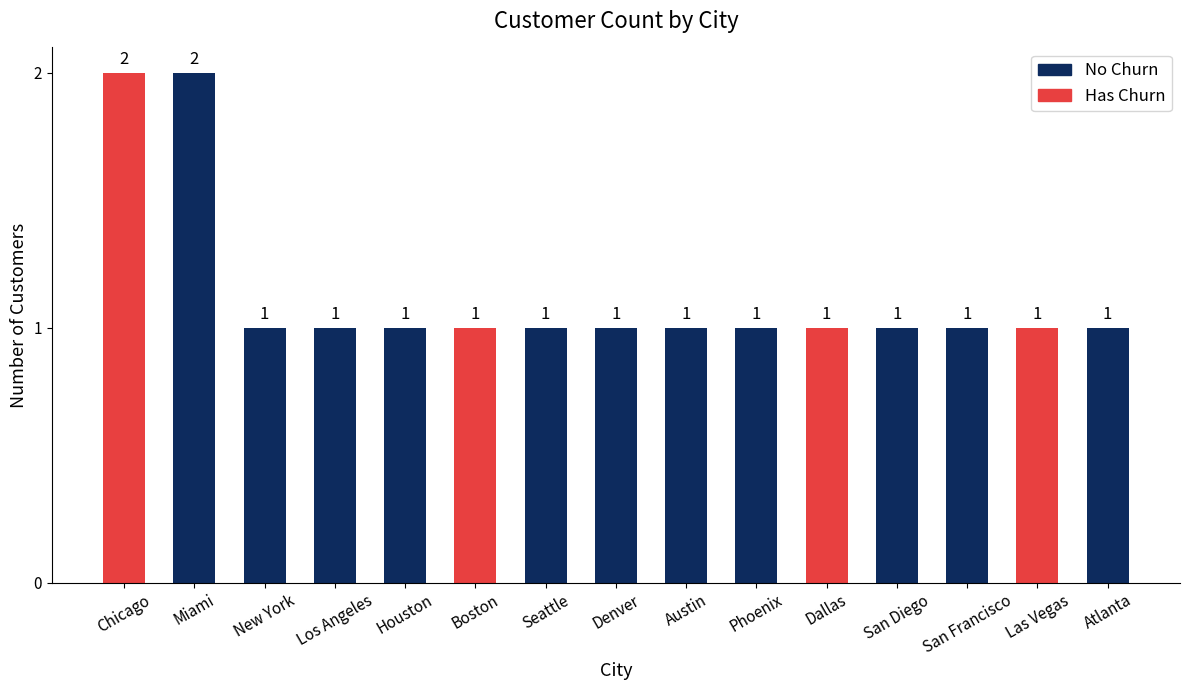

What is the label of the 3rd bar from the left?

New York